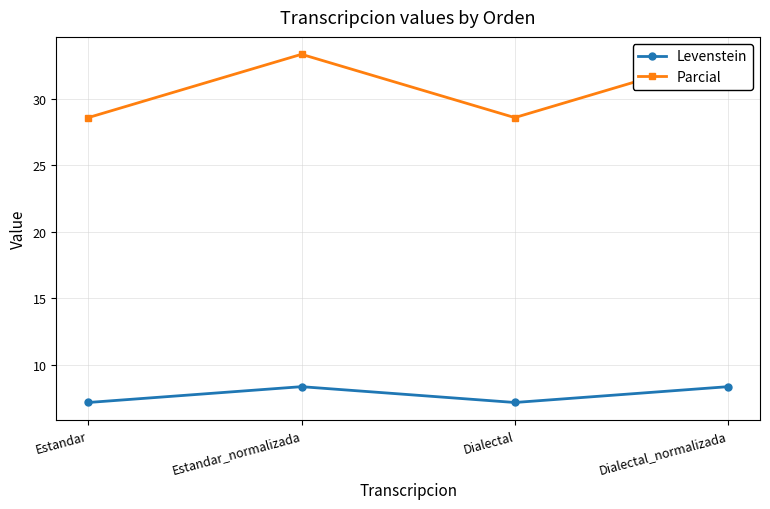

What is the difference between the second highest and minimum values in the Parcial series?

4.8